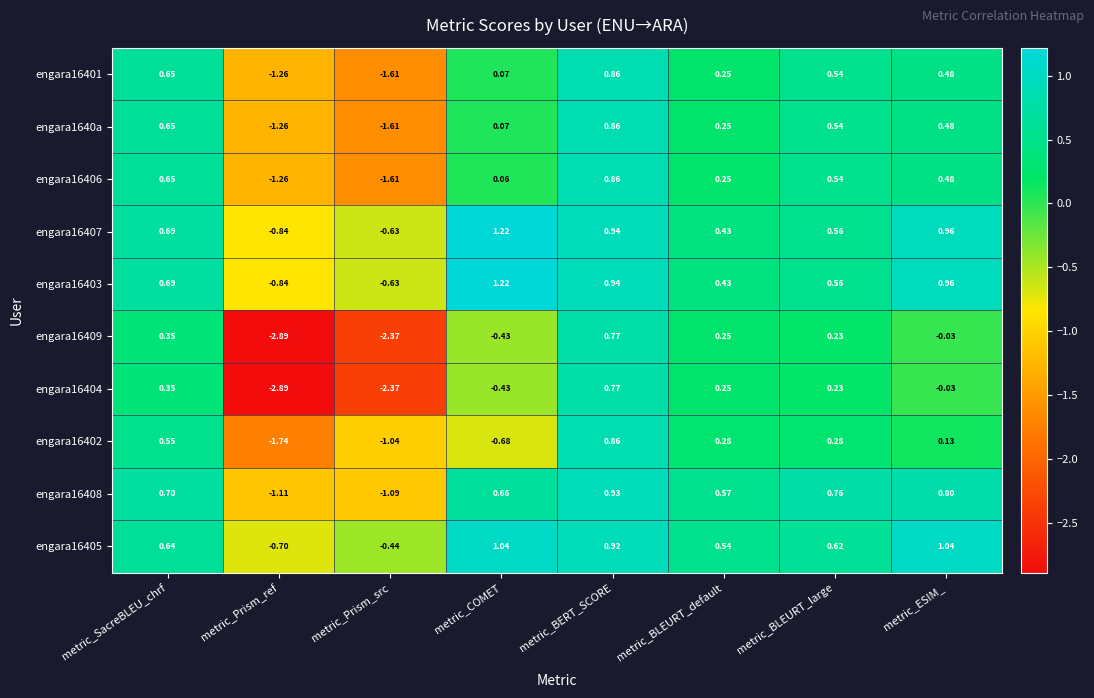

At which category is the sum across all series the highest?

metric_BERT_SCORE